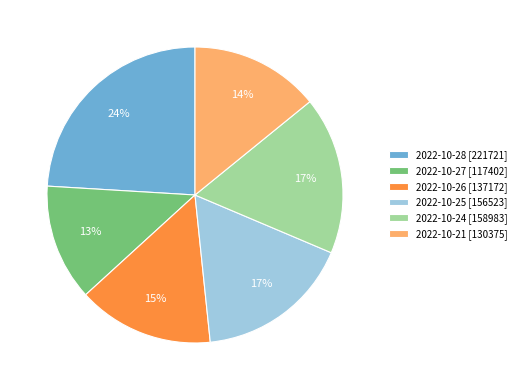

Count the number of slices in the pie.

6